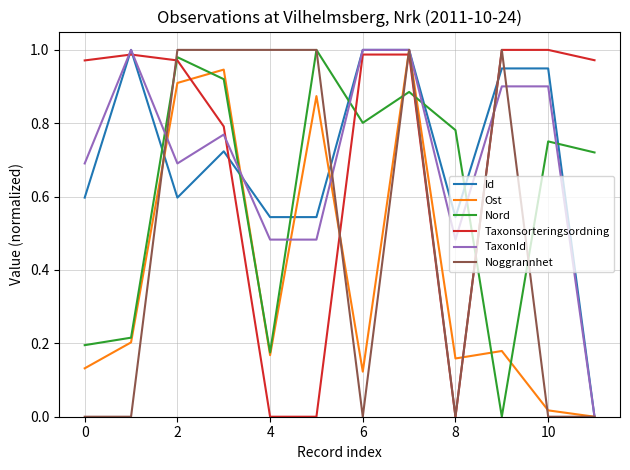

How many intersections are there between Ost and Taxonsorteringsordning?

4